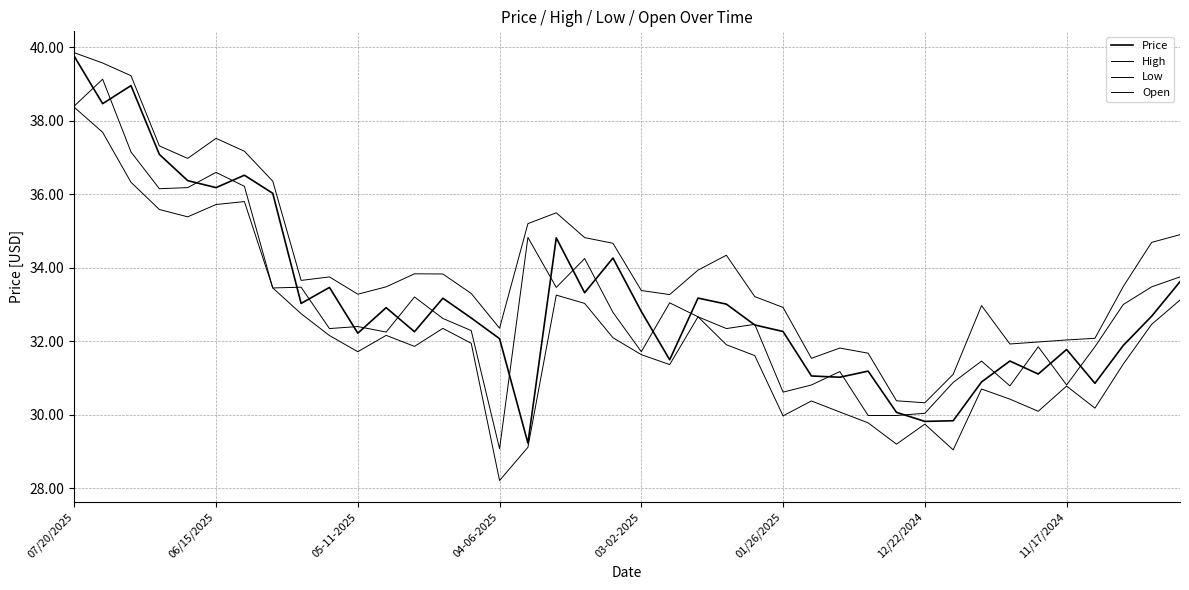

Is this an area chart (filled region under the line)?

No